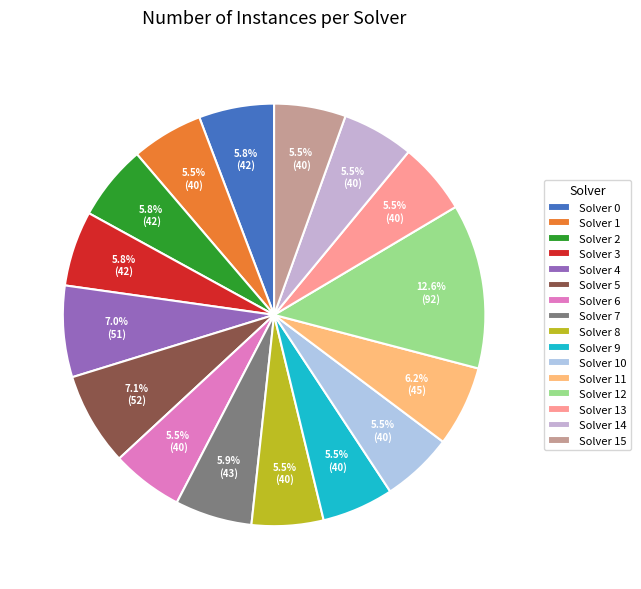

Is there any slice that represents more than half of the pie?

No